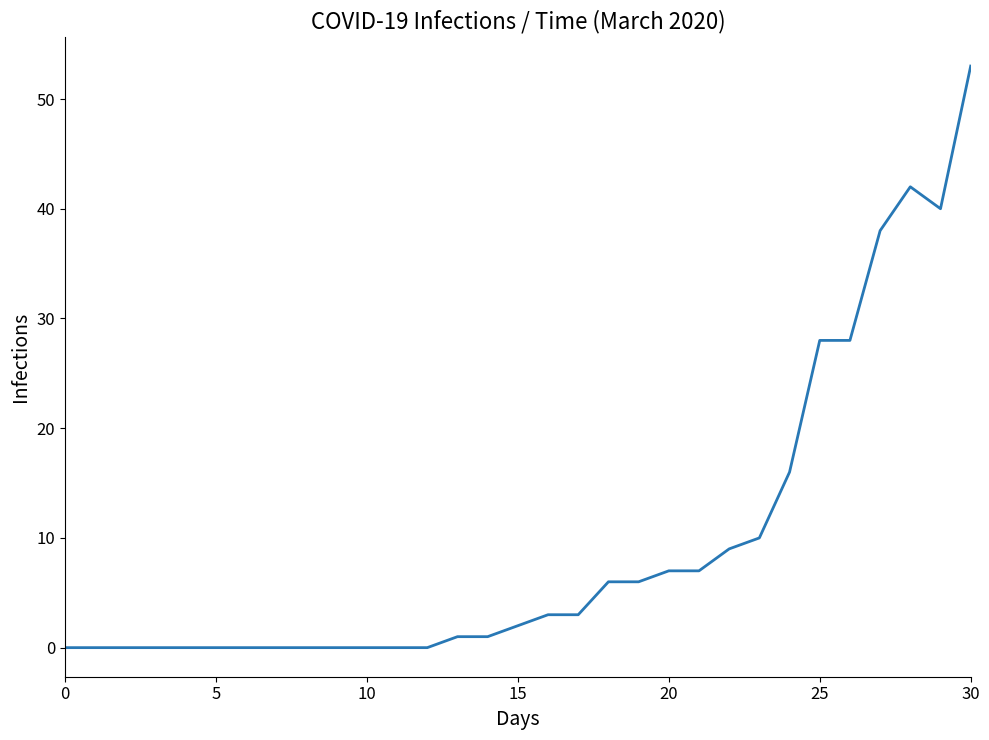

What is the greatest value displayed?

53